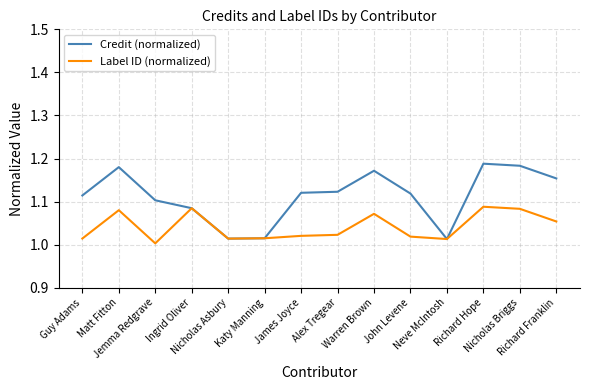

Which series has the widest spread of values?

Credit (normalized)